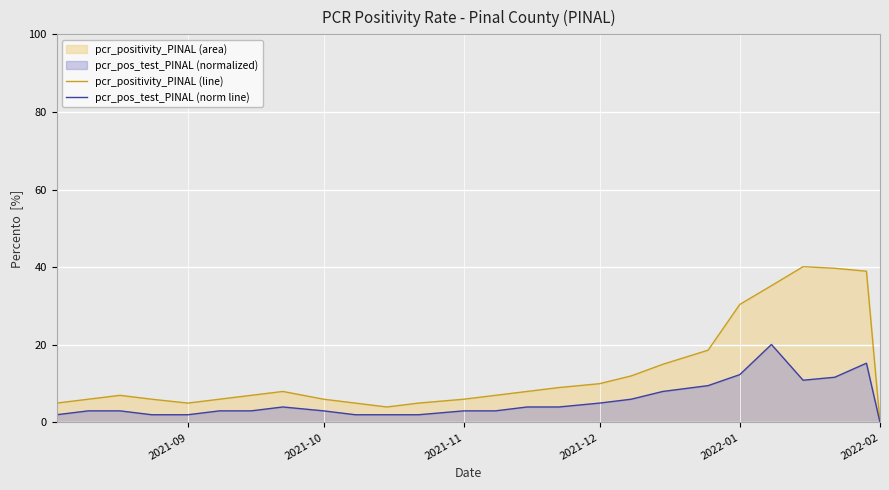

Does the chart display data point markers on the line(s)?

No